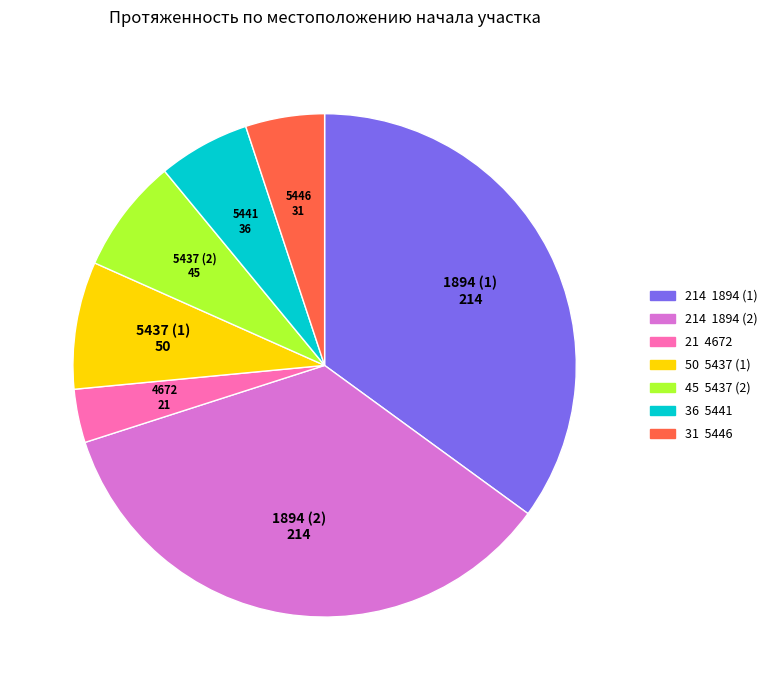

Is there any slice that represents more than half of the pie?

No